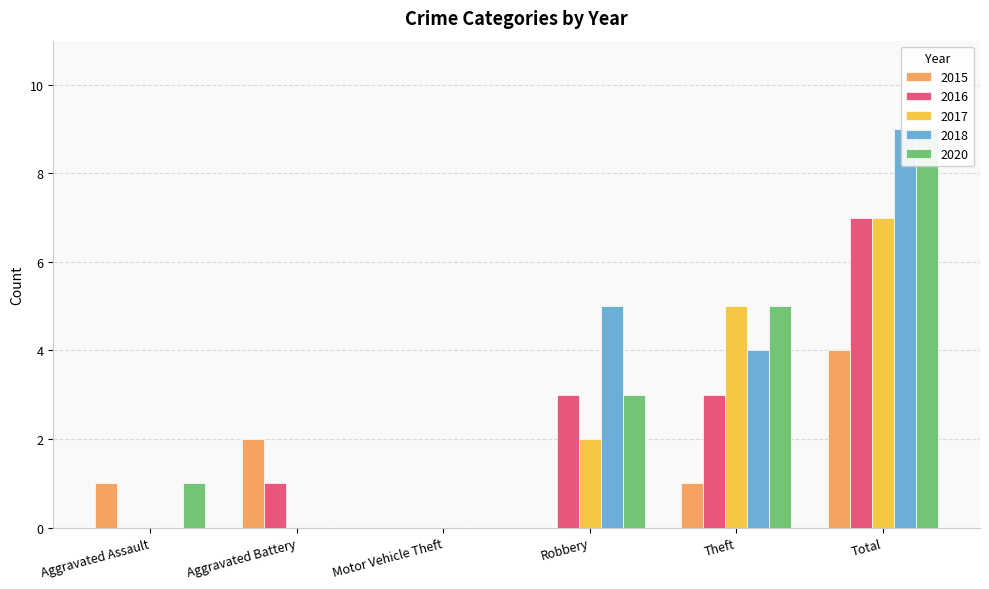

Which series has the largest total across all categories?

2018